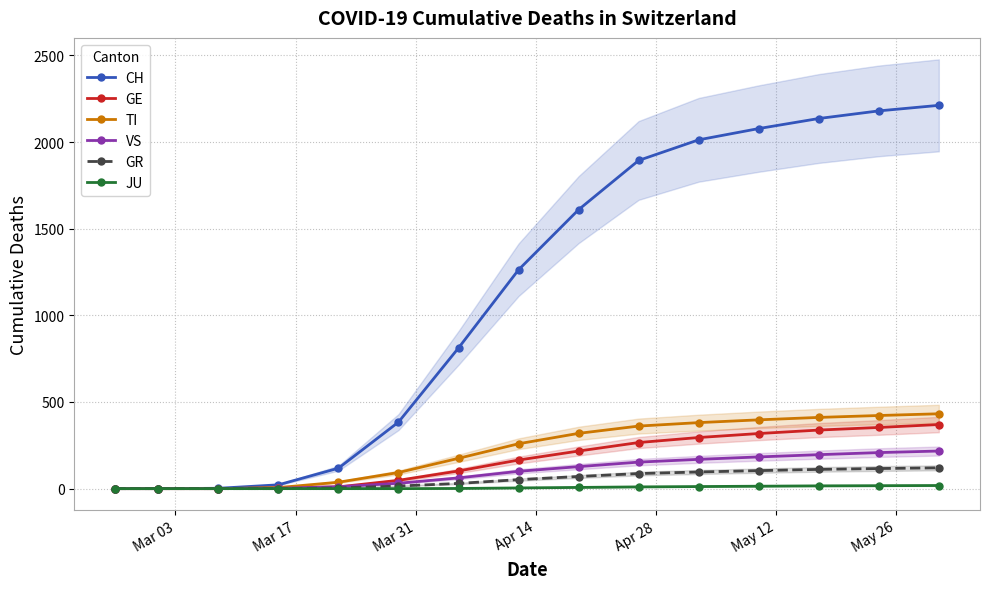

What is the maximum value for VS?

217